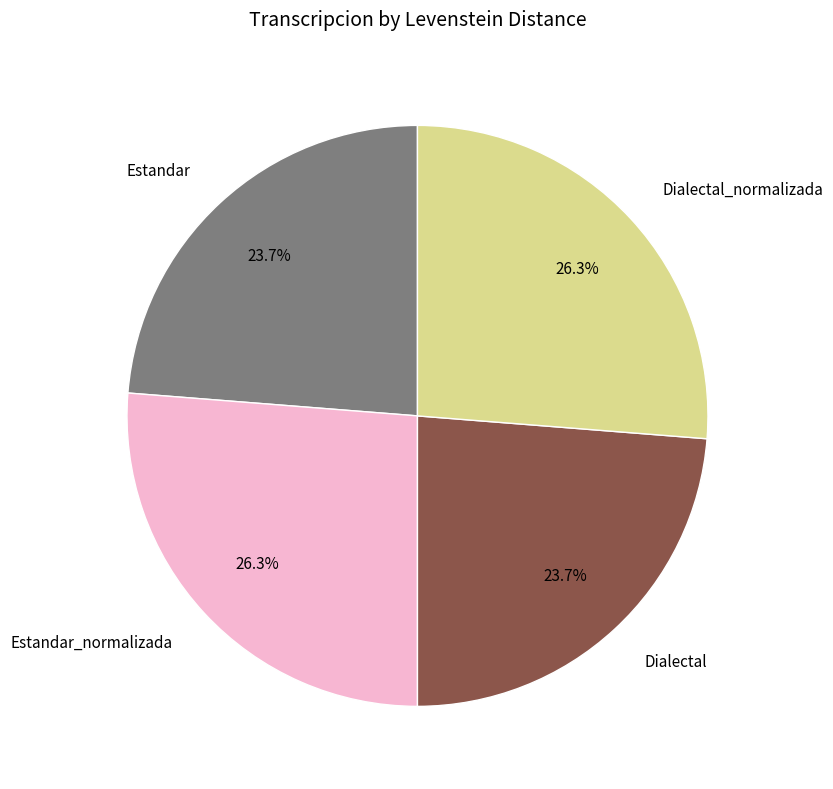

To the nearest percent, what portion does Estandar represent?

24%